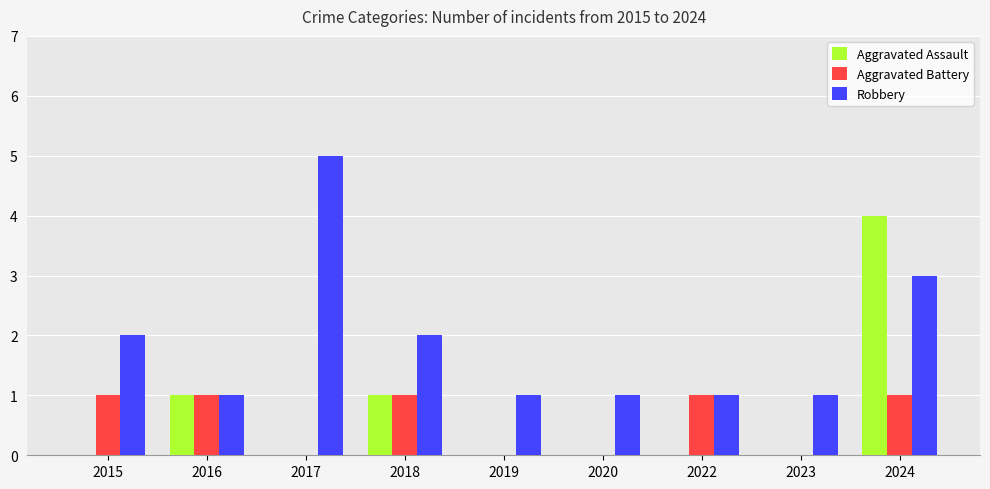

What is the sum of all Robbery values?

17